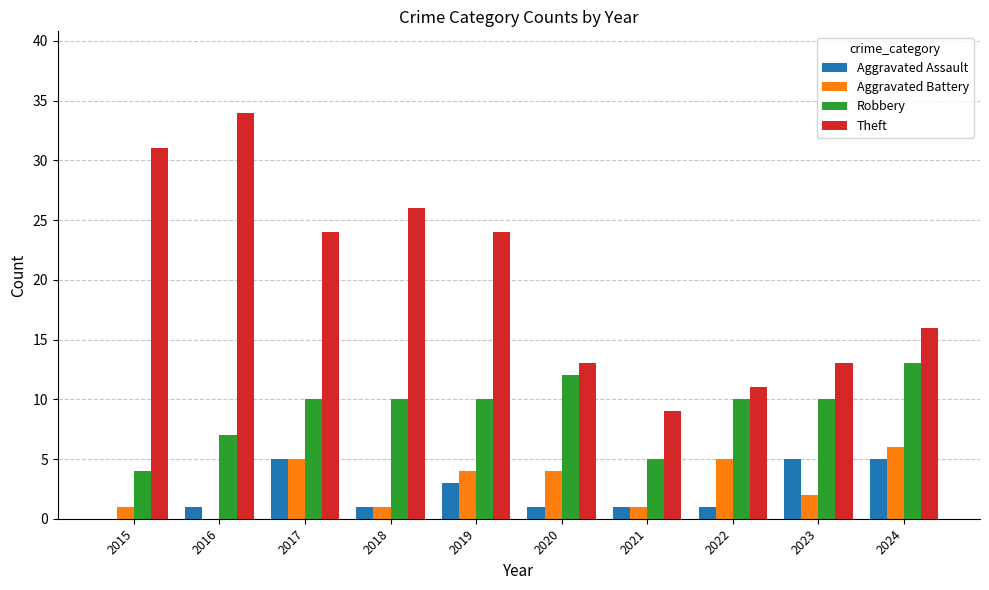

Which series changed the most between 2018 and 2021?

Theft